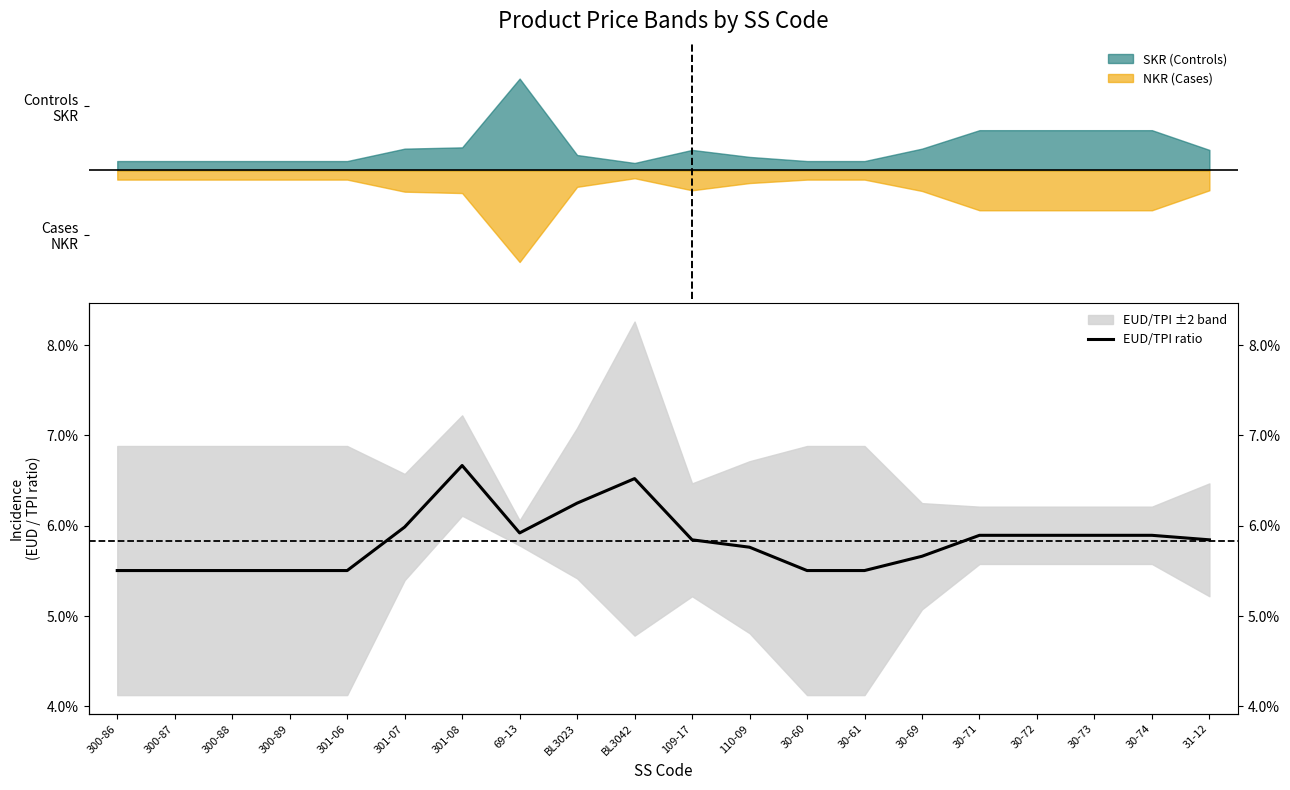

Rank the categories by value from highest to lowest.

301-08, BL3042, BL3023, 301-07, 69-13, 30-71, 30-72, 30-73, 30-74, 109-17, 31-12, 110-09, 30-69, 300-86, 300-87, 300-88, 300-89, 301-06, 30-60, 30-61